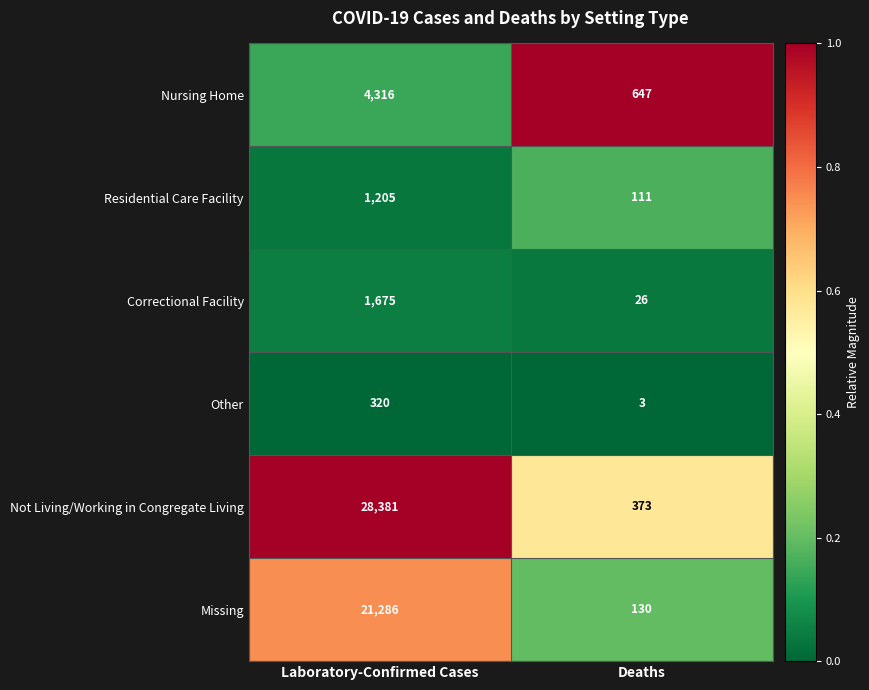

How many data points does each series have?

2